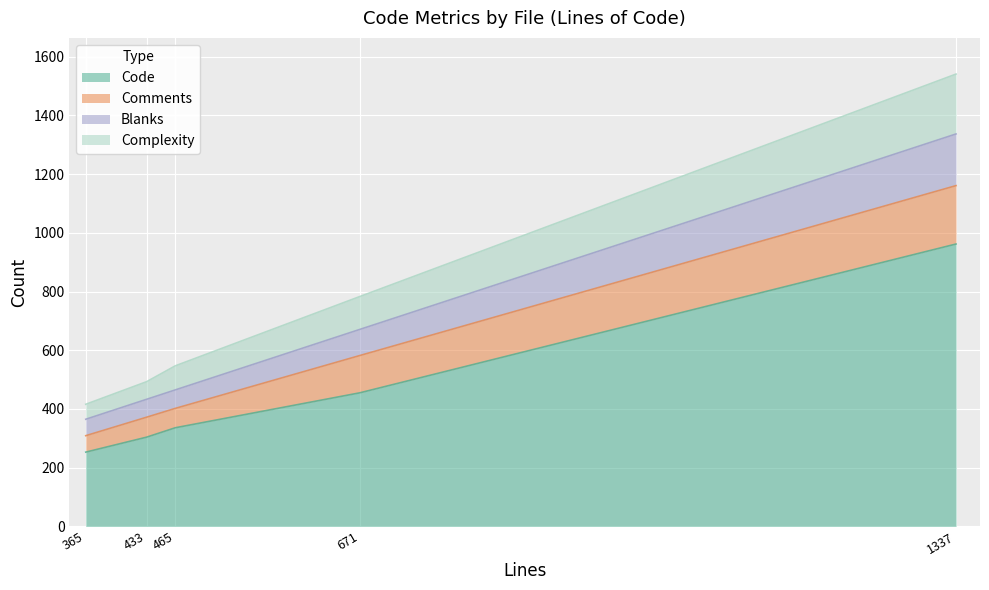

In Comments, how many points are lower than both neighbors (excluding endpoints)?

1